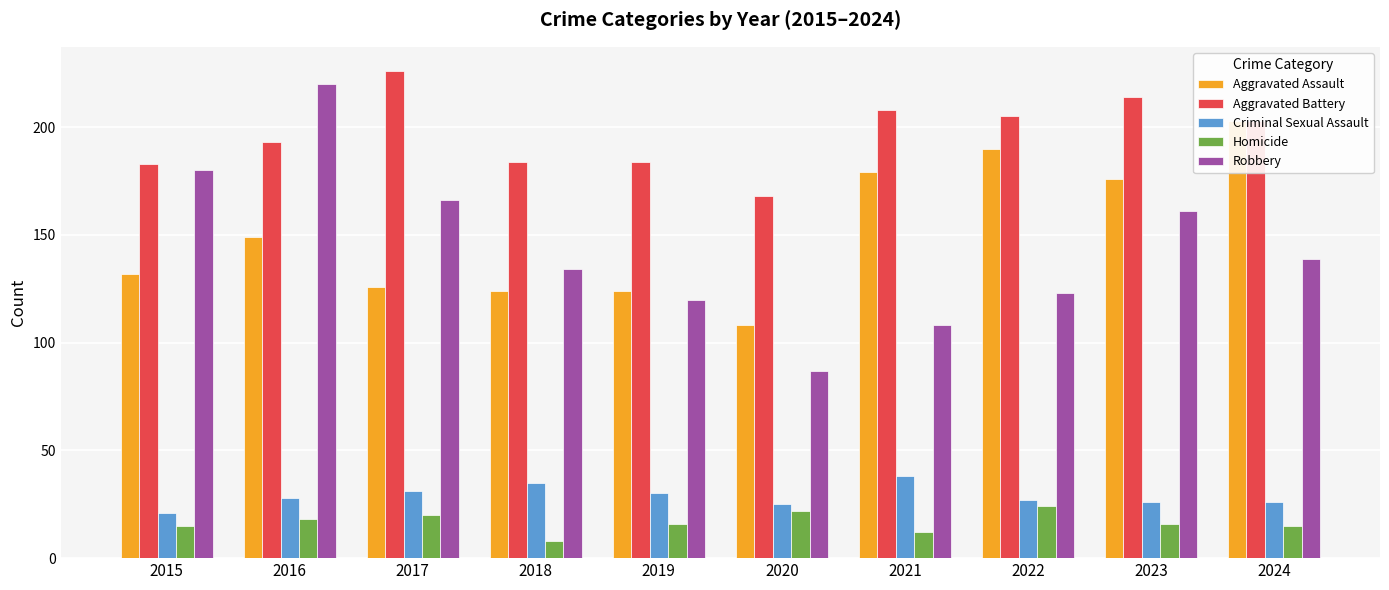

What is the maximum value for Robbery?

220